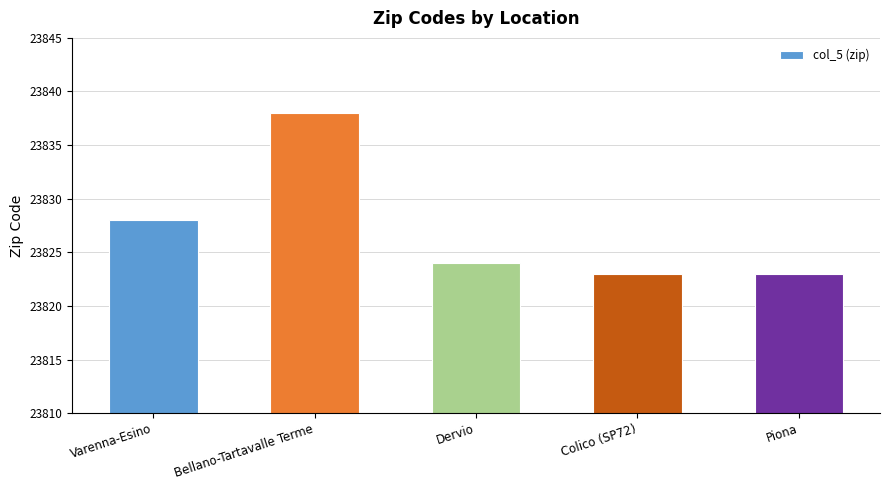

Reading right to left, transcribe all the data shown in this chart.

23823	23823	23824	23838	23828